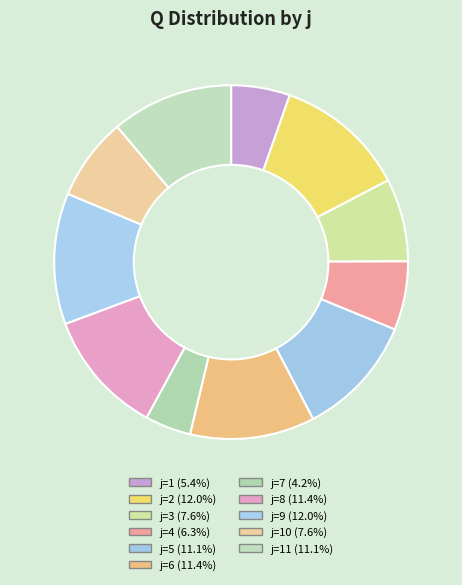

Which slice is the smallest?

7